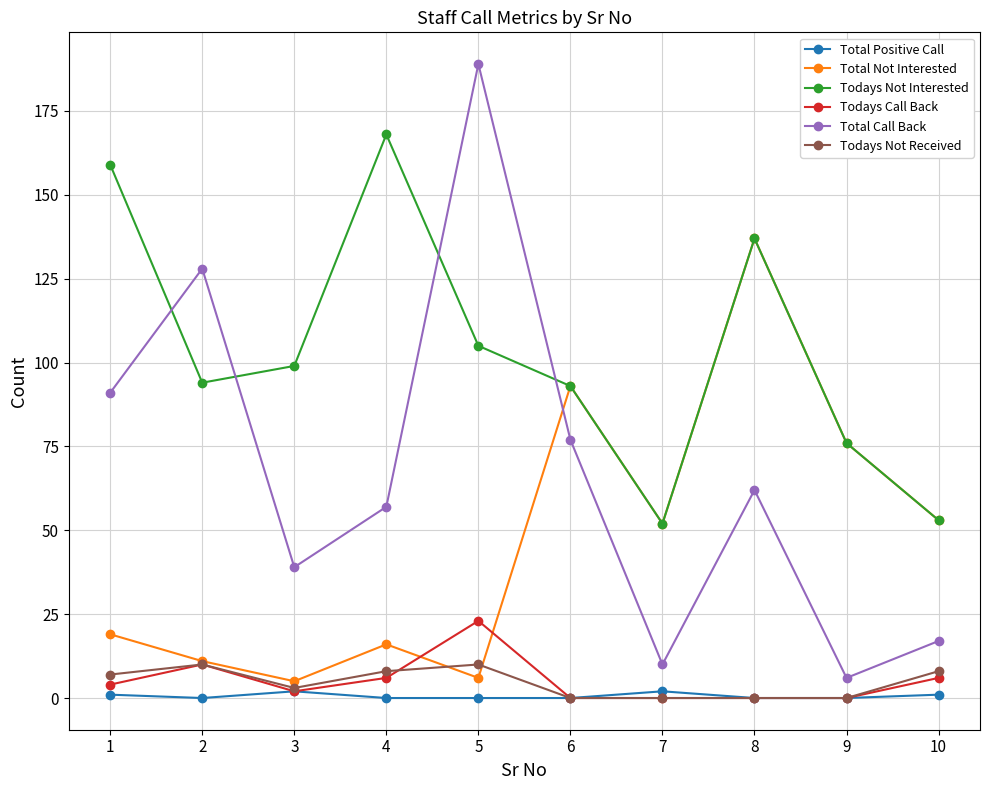

What is the value of the Todays Not Interested point at the 2nd from the left?

94